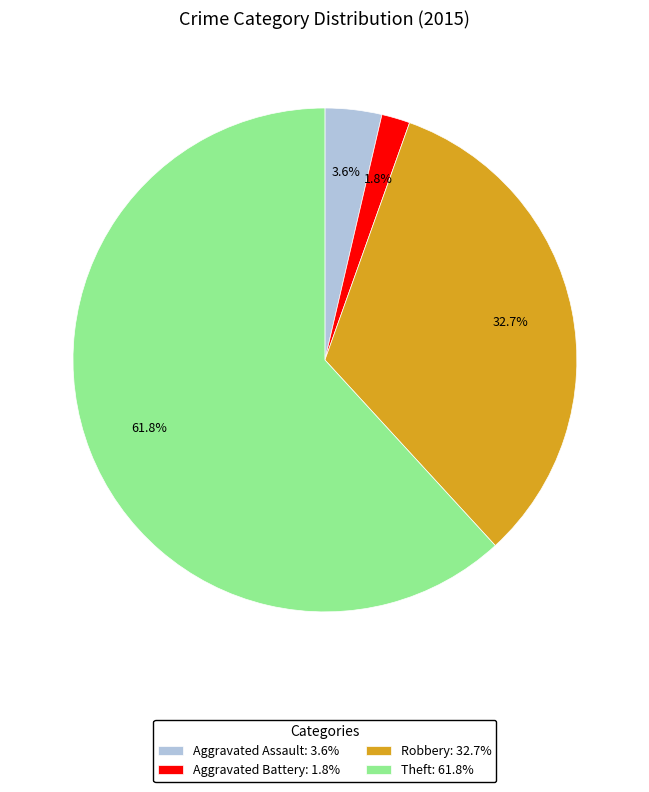

How many slices are in this pie chart?

4